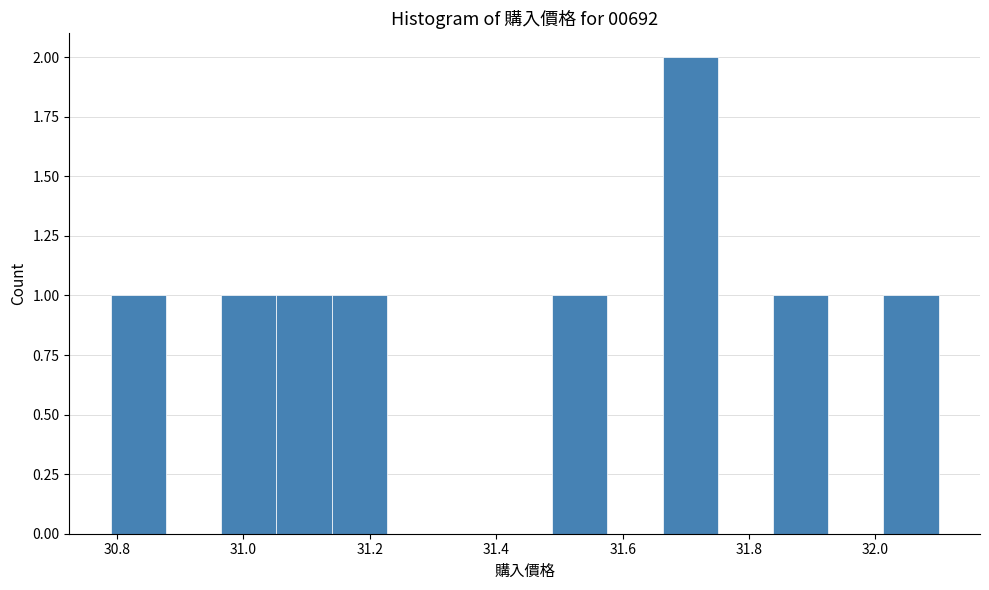

Reading left to right, transcribe this chart: for each bar, give the range it covers on the x-axis and its height. Neither the bar edges nor the heights are printed on the chart, so give them approximately, as read against the axes.

30.80 to 30.88: 1
30.88 to 30.96: 0
30.96 to 31.06: 1
31.06 to 31.14: 1
31.14 to 31.22: 1
31.22 to 31.32: 0
31.32 to 31.40: 0
31.40 to 31.48: 0
31.48 to 31.58: 1
31.58 to 31.66: 0
31.66 to 31.76: 2
31.76 to 31.84: 0
31.84 to 31.92: 1
31.92 to 32.02: 0
32.02 to 32.10: 1